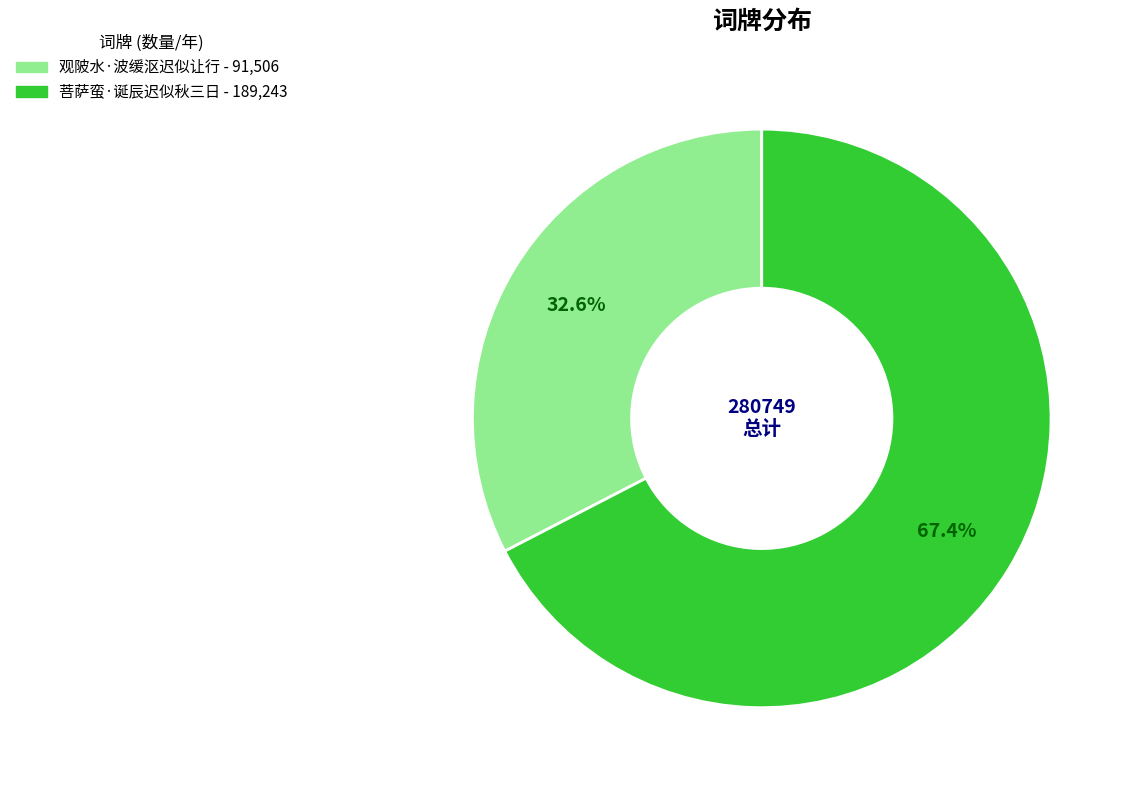

What is the smallest slice in the pie chart?

观陂水·波缓沤迟似让行